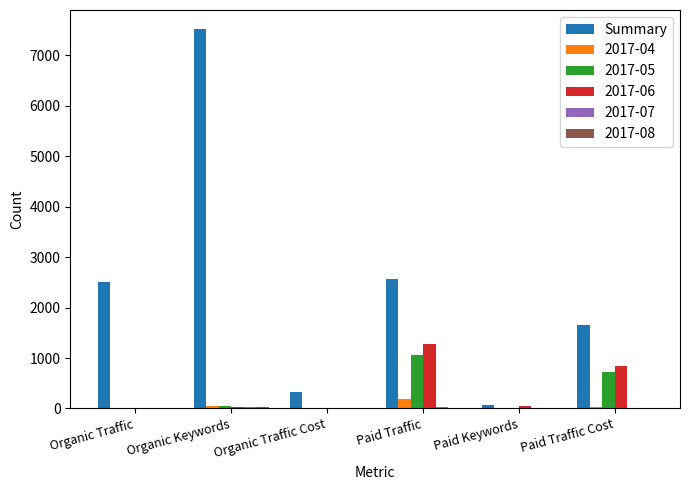

Which series has the largest total across all categories?

Summary